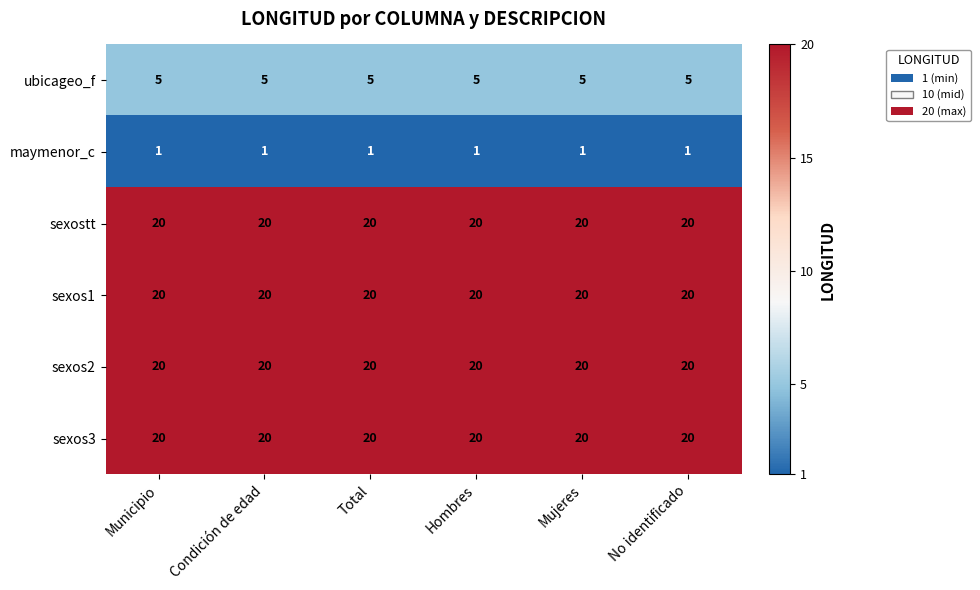

How many categories are shown in the chart?

6